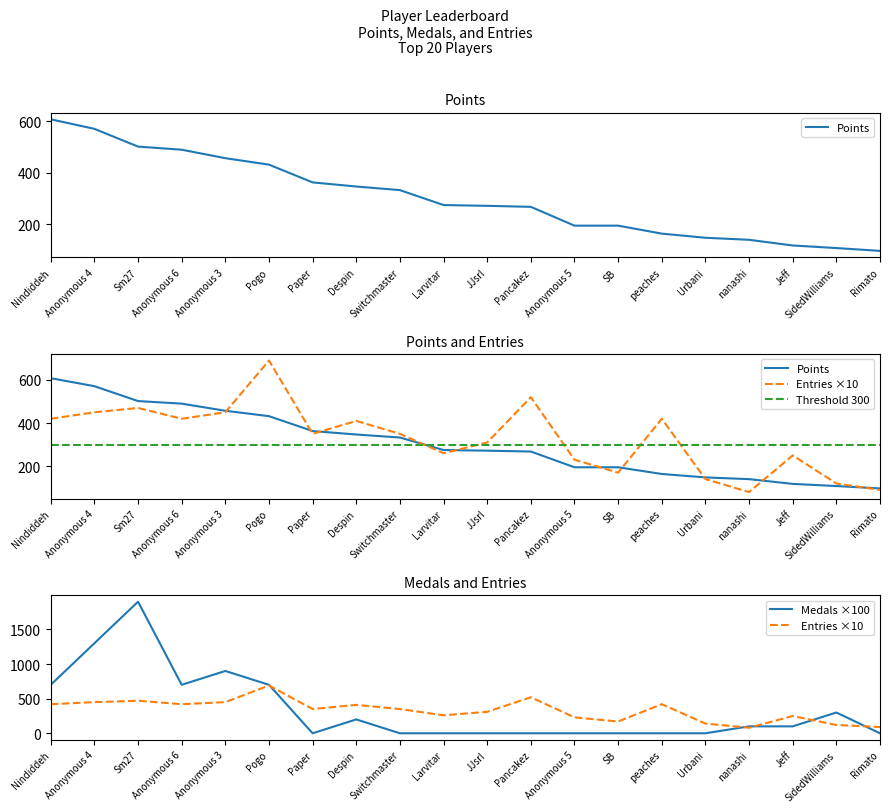

At how many categories does at least one series exceed 1184?

2